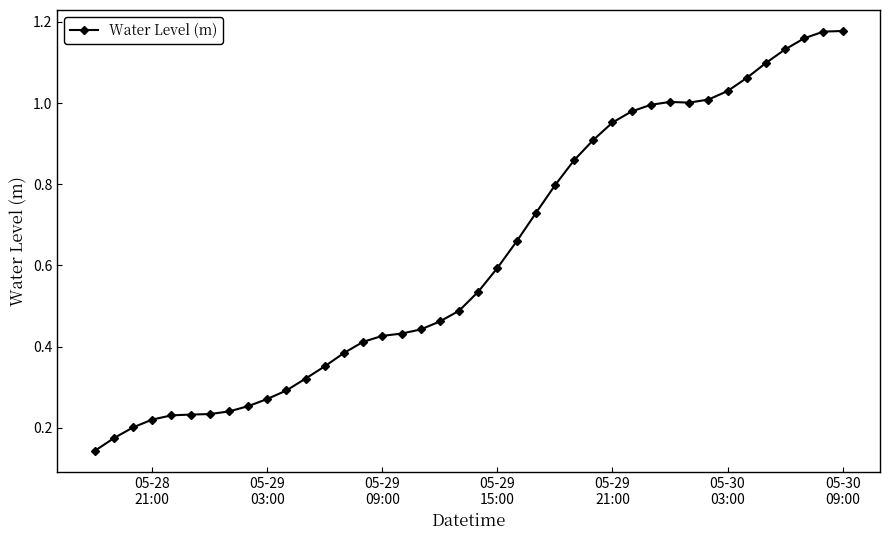

What is the sum of all values?

25.1